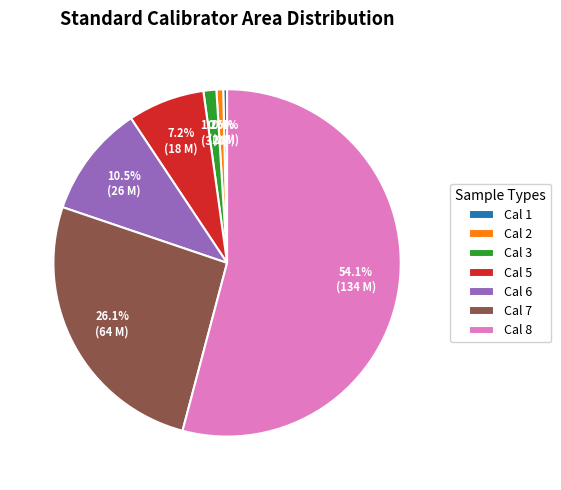

What is the largest slice in the pie chart?

Cal 8